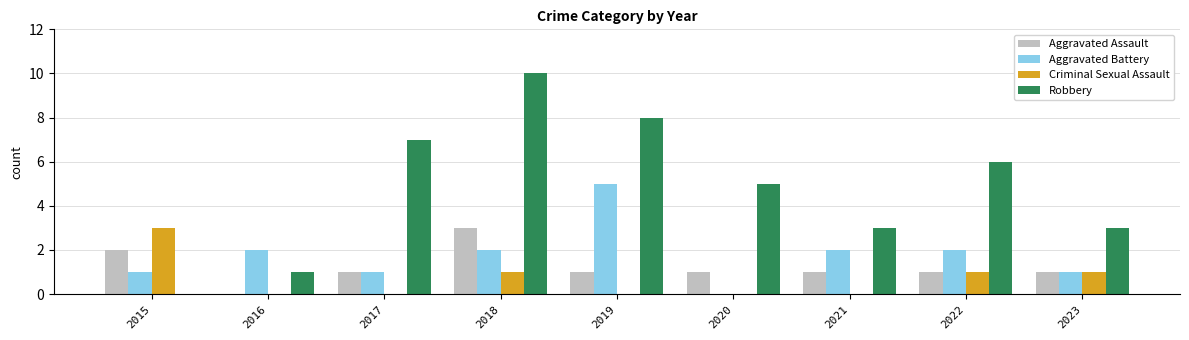

What is the maximum value for Aggravated Battery?

5